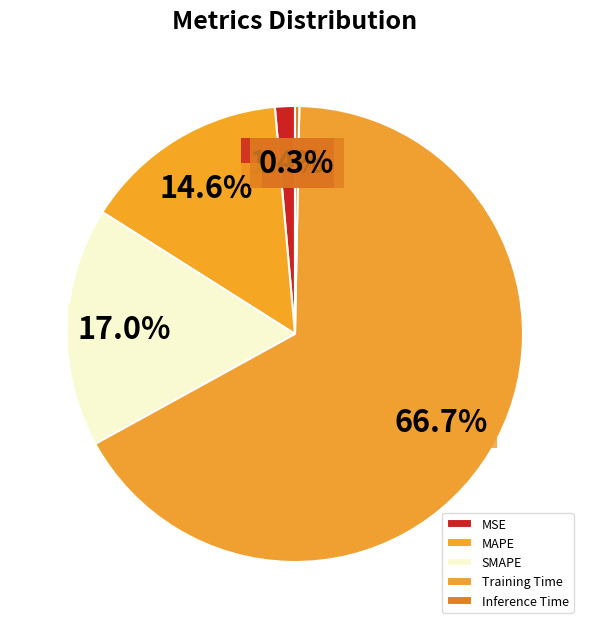

Which slice is the smallest?

Inference Time